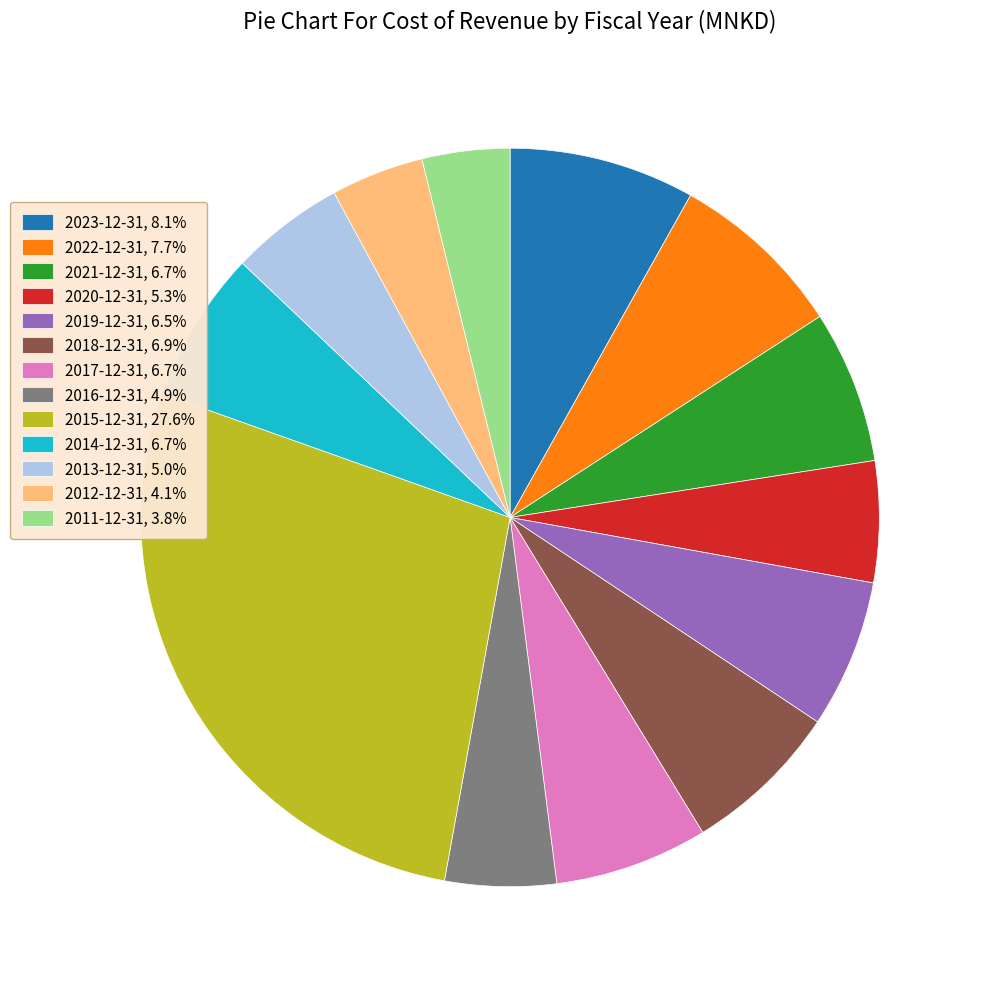

Which category has the biggest portion of the pie?

2015-12-31